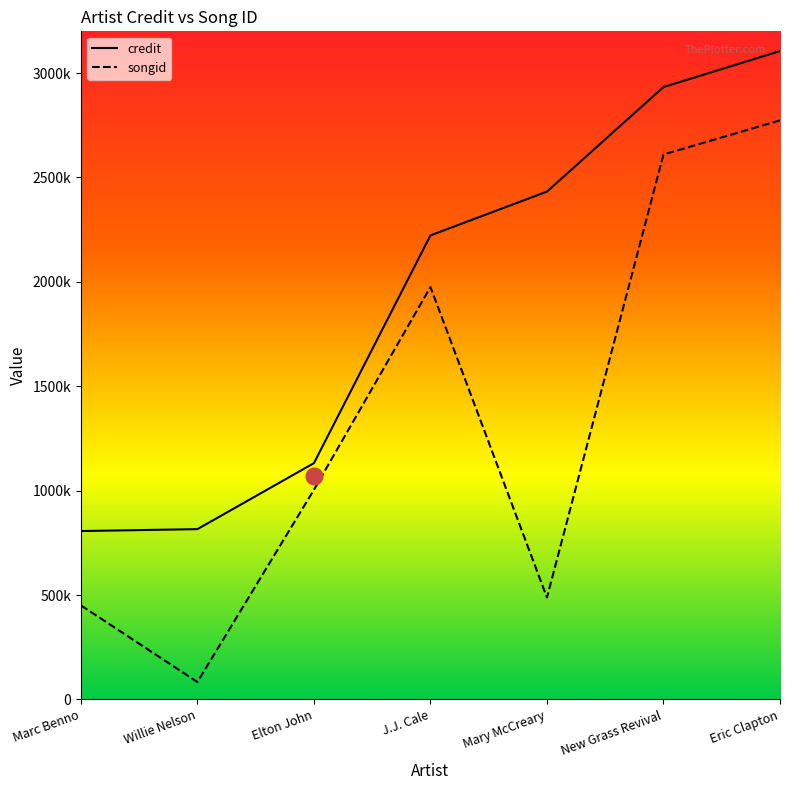

What is the difference between the maximum and minimum values in the songid series?

2690101